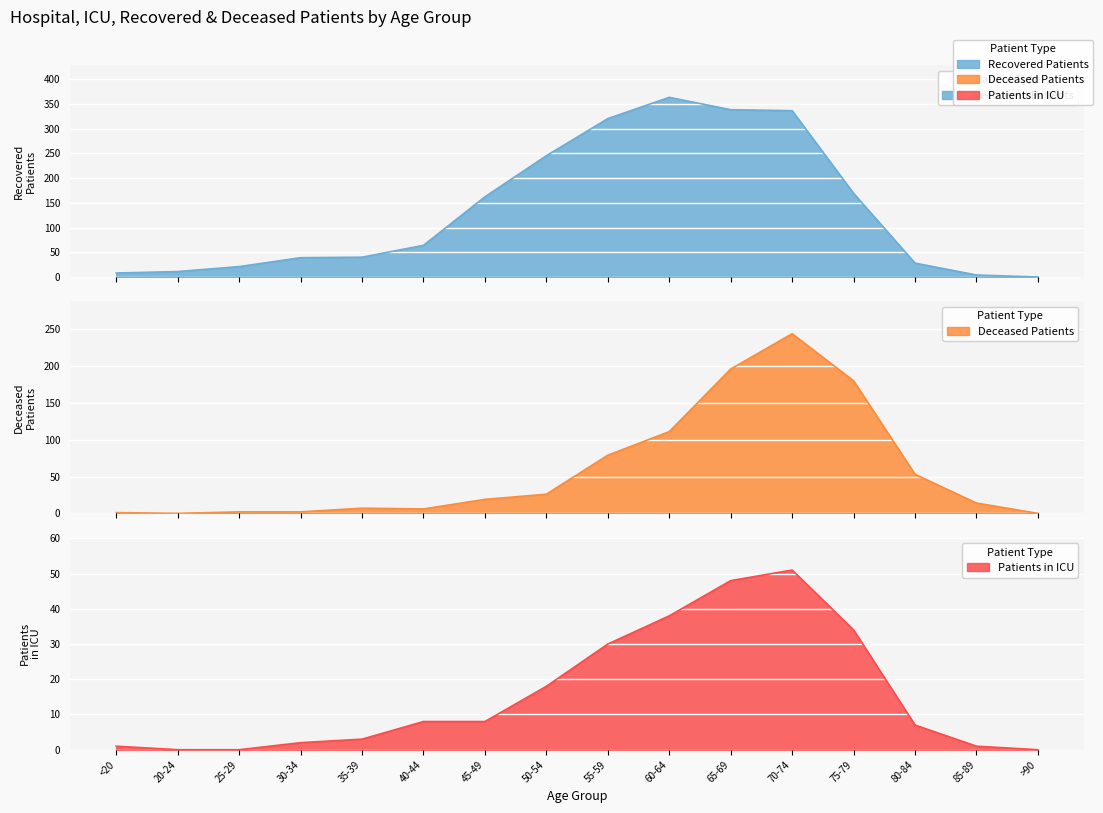

Reading left to right, transcribe all the data shown in this chart.

recovered_patients: <20=8	20-24=11	25-29=21	30-34=39	35-39=40	40-44=64	45-49=162	50-54=245	55-59=320	60-64=363	65-69=338	70-74=336	75-79=169	80-84=28	85-89=4	>90=0
deceased_patients: <20=1	20-24=0	25-29=2	30-34=2	35-39=7	40-44=6	45-49=19	50-54=26	55-59=79	60-64=111	65-69=196	70-74=244	75-79=180	80-84=53	85-89=14	>90=0
patients_in_icu: <20=1	20-24=0	25-29=0	30-34=2	35-39=3	40-44=8	45-49=8	50-54=18	55-59=30	60-64=38	65-69=48	70-74=51	75-79=34	80-84=7	85-89=1	>90=0